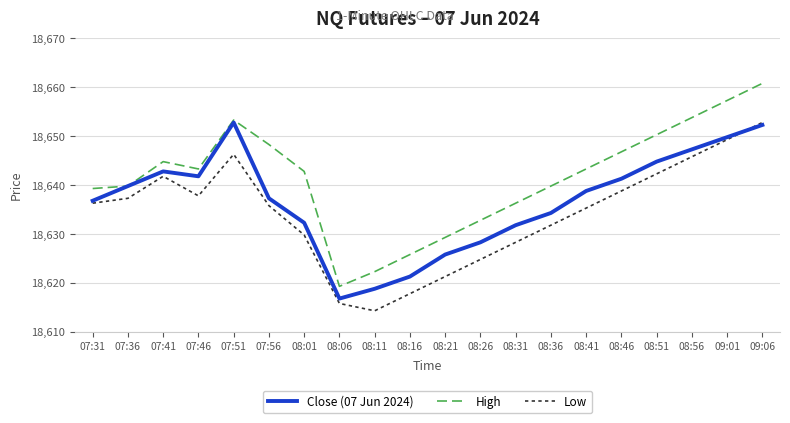

Between which two adjacent categories do Close (07 Jun 2024) and Low first intersect?

09:01 and 09:06